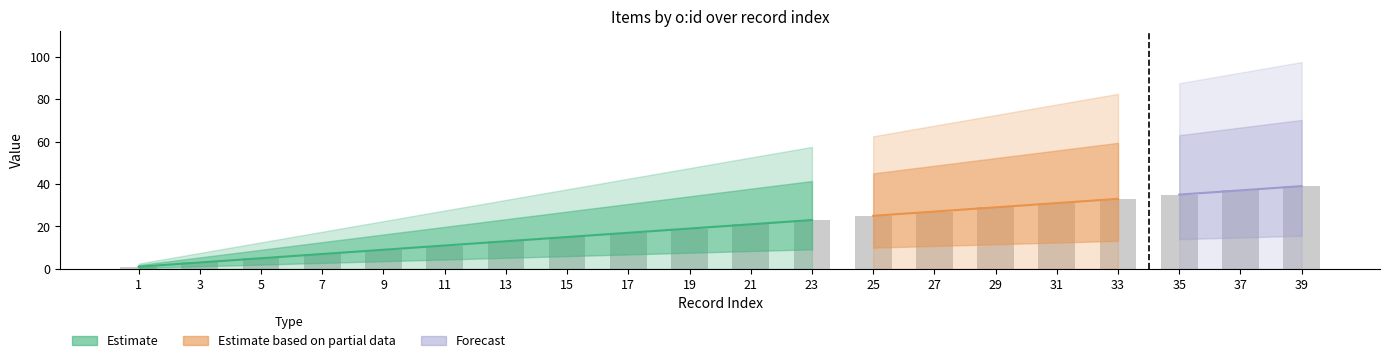

Are the bars horizontal?

No